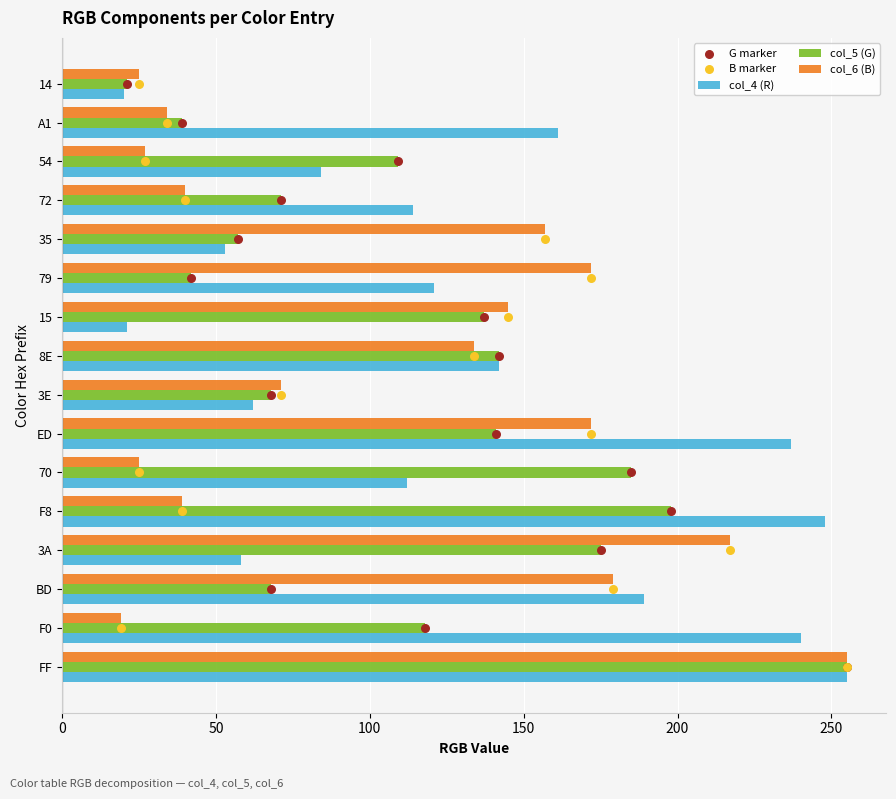

Is the value of col_6 (B) at 70 greater than the value of col_5 (G) at 8E?

No